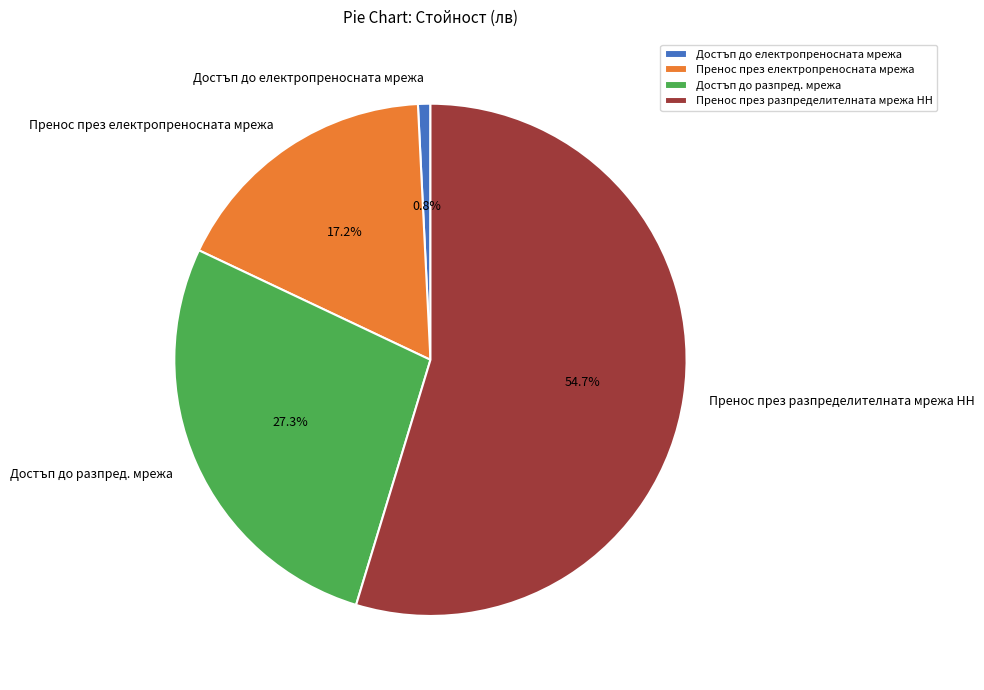

Is it true that Пренос през разпределителната мрежа НН is 55% of the pie?

True